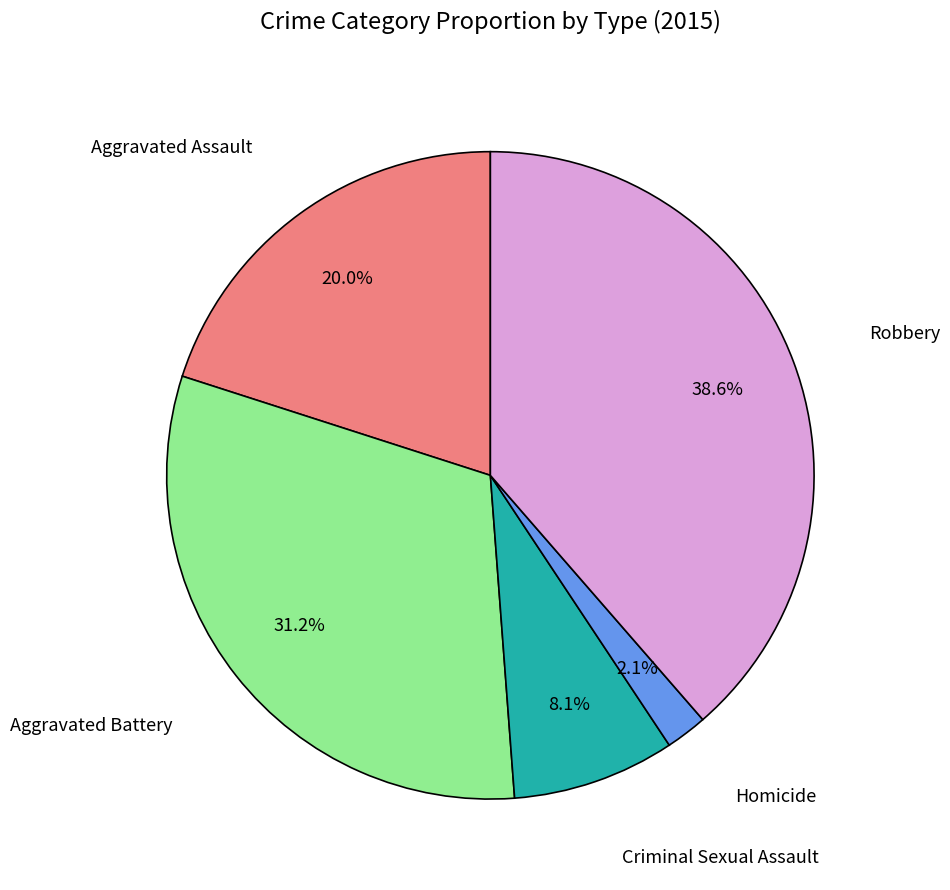

What percentage is the Criminal Sexual Assault slice, to the nearest percent?

8%